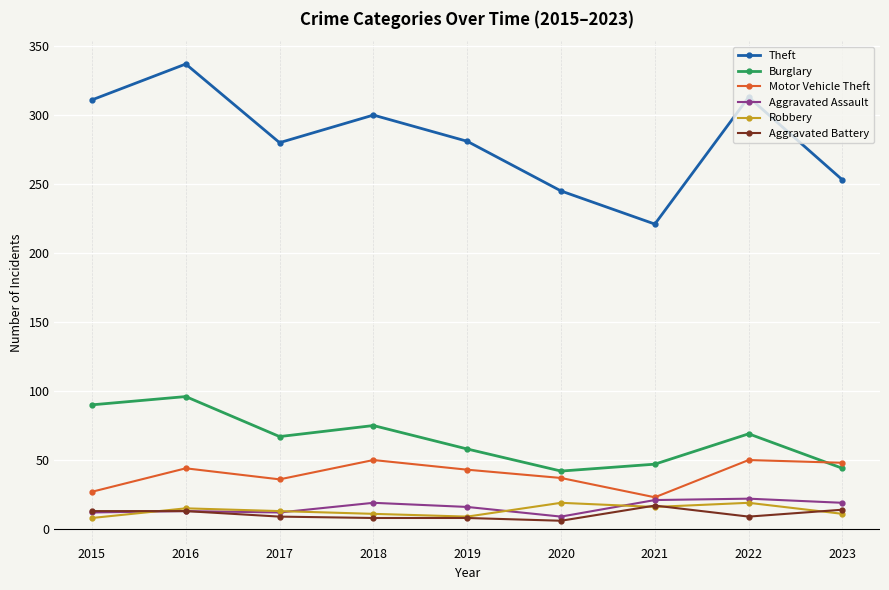

At which label does Aggravated Assault first exceed 16?

2018